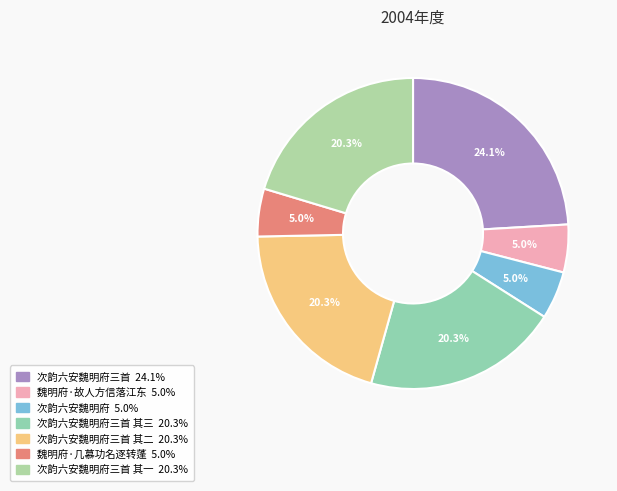

Is there a majority slice in this chart?

No